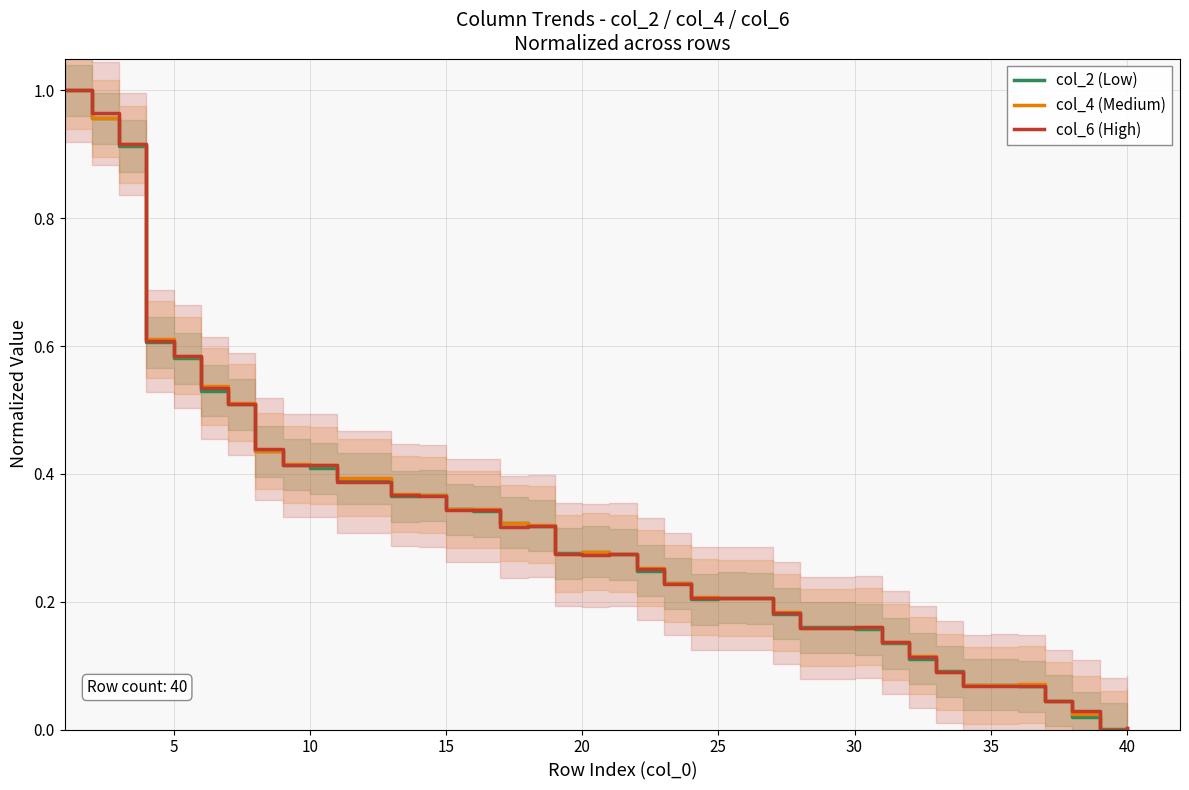

Rank the series by their average value, from highest to lowest.

col_4 (Medium), col_6 (High), col_2 (Low)